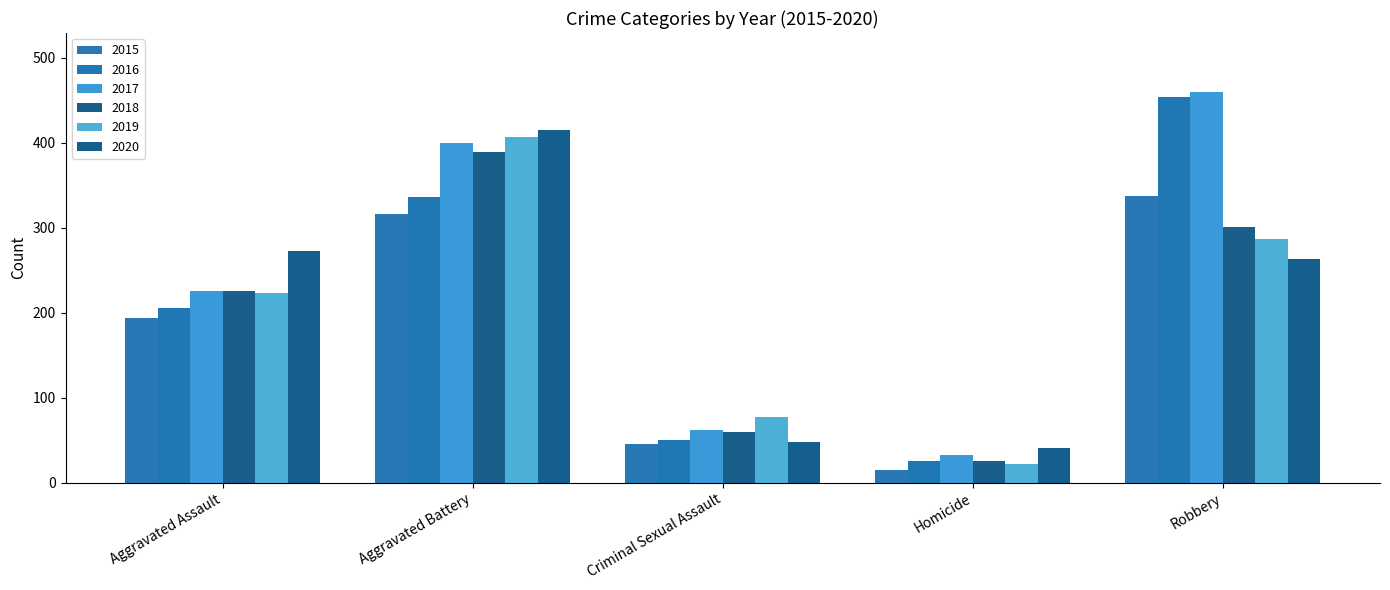

How many bars are there in each group?

6